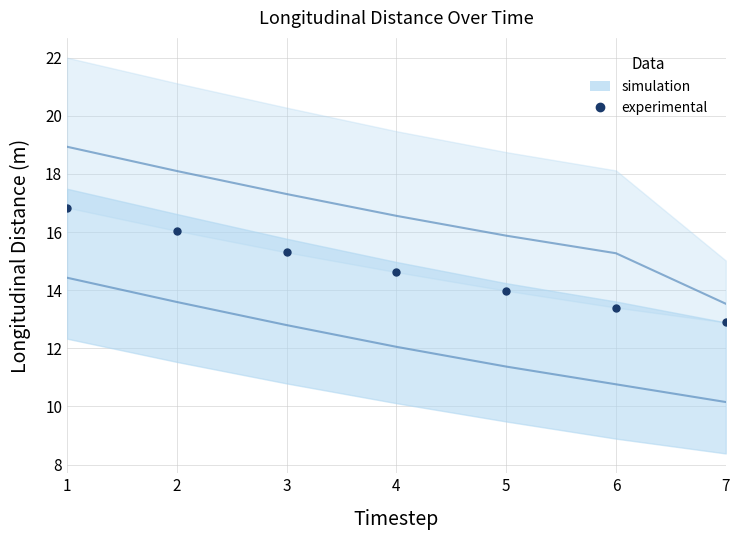

What is the minimum value shown in the chart?

12.9